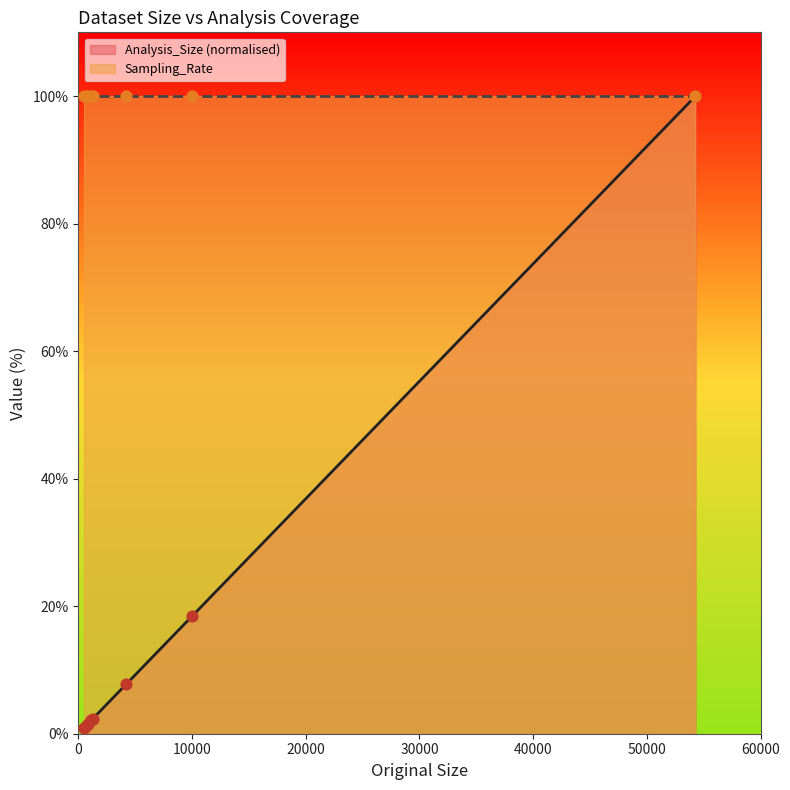

What is the maximum value for Analysis_Size (normalised)?

100.0